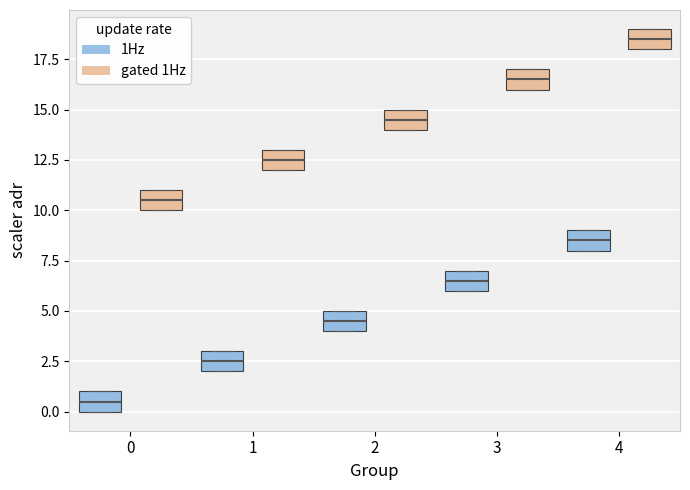

Reading left to right, read every box against the y-axis: the position of its median line, the range the box covers, and the ends of its whiskers. The values are not printed on the chart, so give them approximately, as read against the axis.

0 (1Hz): median 0.5, box 0.0 to 1.0, whiskers 0.0 to 1.0
0 (gated 1Hz): median 10.5, box 10.0 to 11.0, whiskers 10.0 to 11.0
1 (1Hz): median 2.5, box 2.0 to 3.0, whiskers 2.0 to 3.0
1 (gated 1Hz): median 12.5, box 12.0 to 13.0, whiskers 12.0 to 13.0
2 (1Hz): median 4.5, box 4.0 to 5.0, whiskers 4.0 to 5.0
2 (gated 1Hz): median 14.5, box 14.0 to 15.0, whiskers 14.0 to 15.0
3 (1Hz): median 6.5, box 6.0 to 7.0, whiskers 6.0 to 7.0
3 (gated 1Hz): median 16.5, box 16.0 to 17.0, whiskers 16.0 to 17.0
4 (1Hz): median 8.5, box 8.0 to 9.0, whiskers 8.0 to 9.0
4 (gated 1Hz): median 18.5, box 18.0 to 19.0, whiskers 18.0 to 19.0